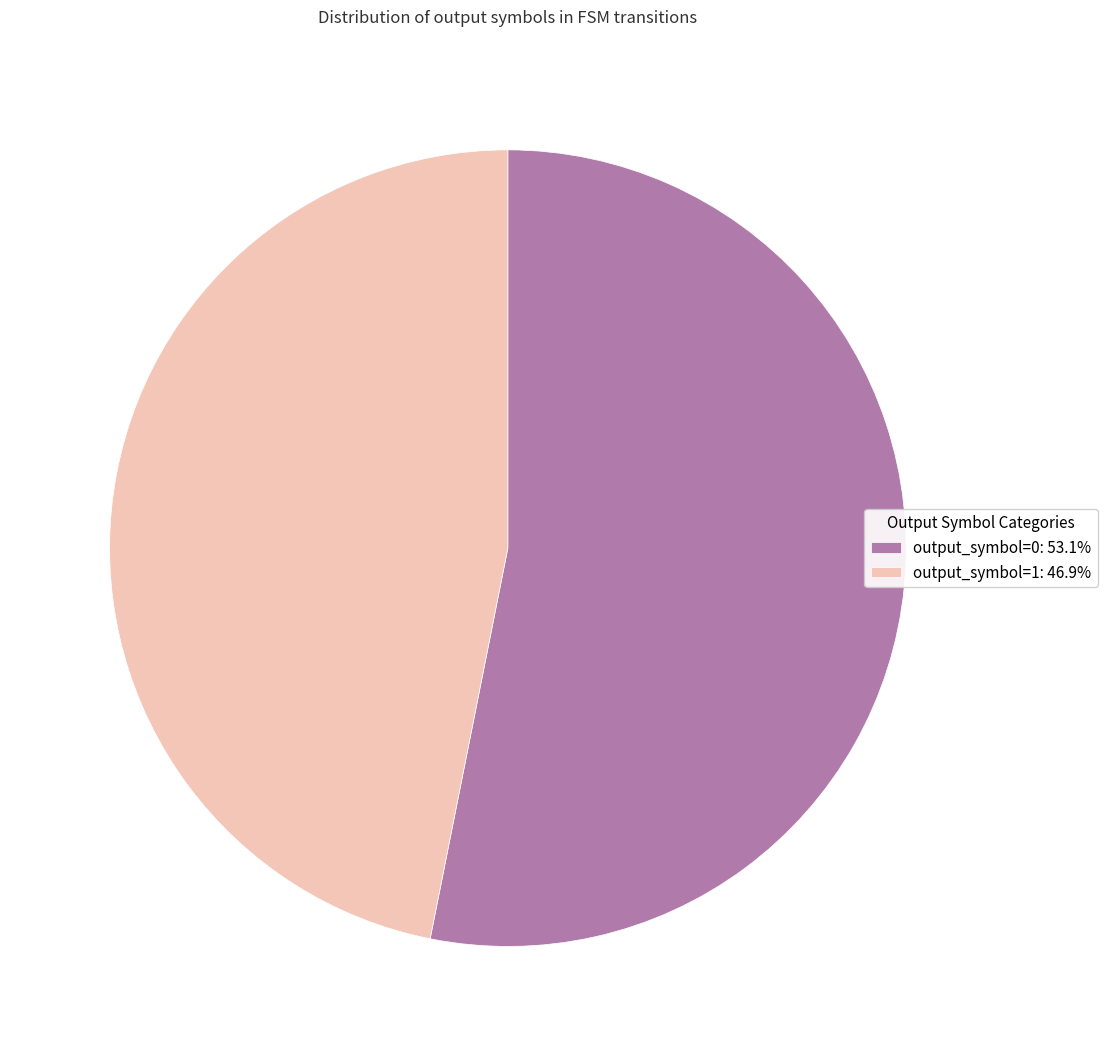

Is the sum of output_symbol=0: 53.1% and output_symbol=1: 46.9% greater than half?

Yes